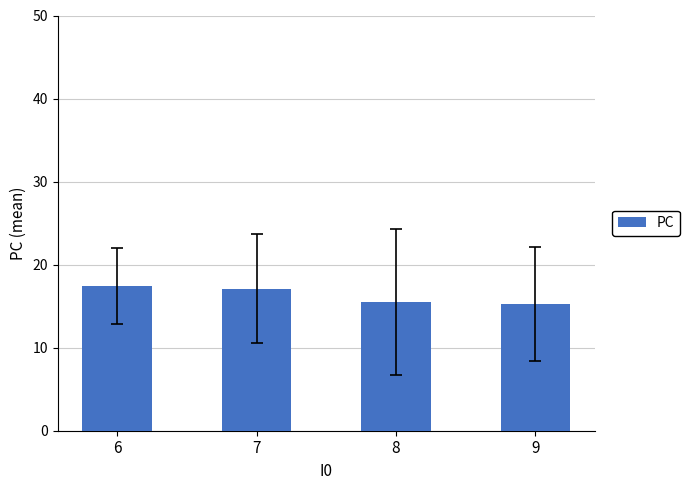

What is the greatest value displayed?

17.4